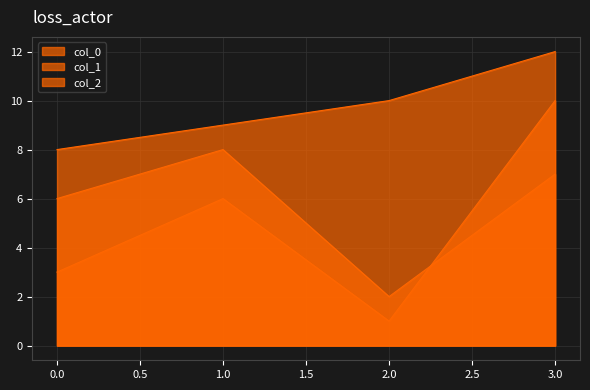

True or false: col_0 and col_1 cross at least once.

False